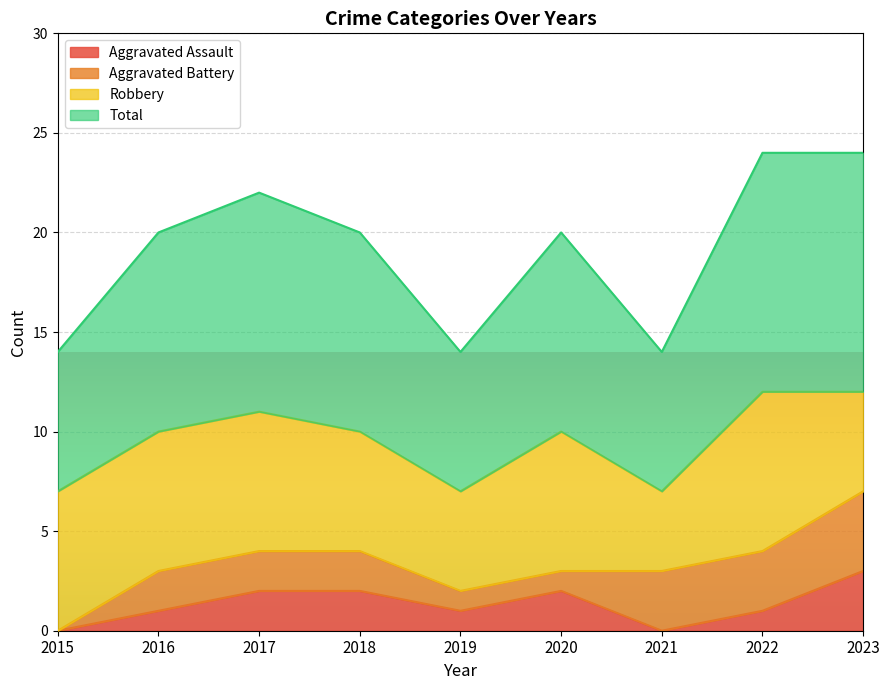

What are all the series names shown in the legend?

Aggravated Assault, Aggravated Battery, Robbery, Total